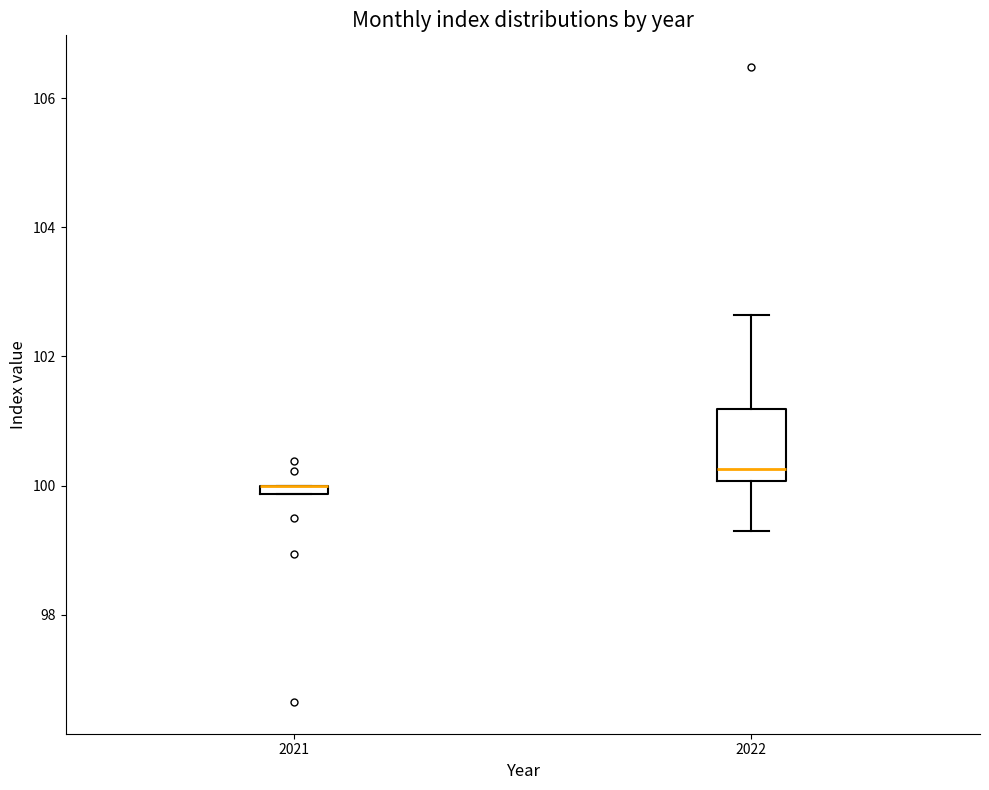

Where is the upper edge of the box at x = 2021 on the y-axis? The values are not printed on the chart, so give them approximately, as read against the axis.

100.0